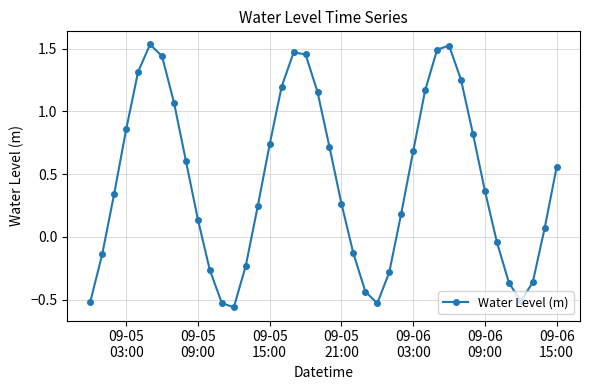

How many interior local peaks (higher than both neighbors) does the data have?

3